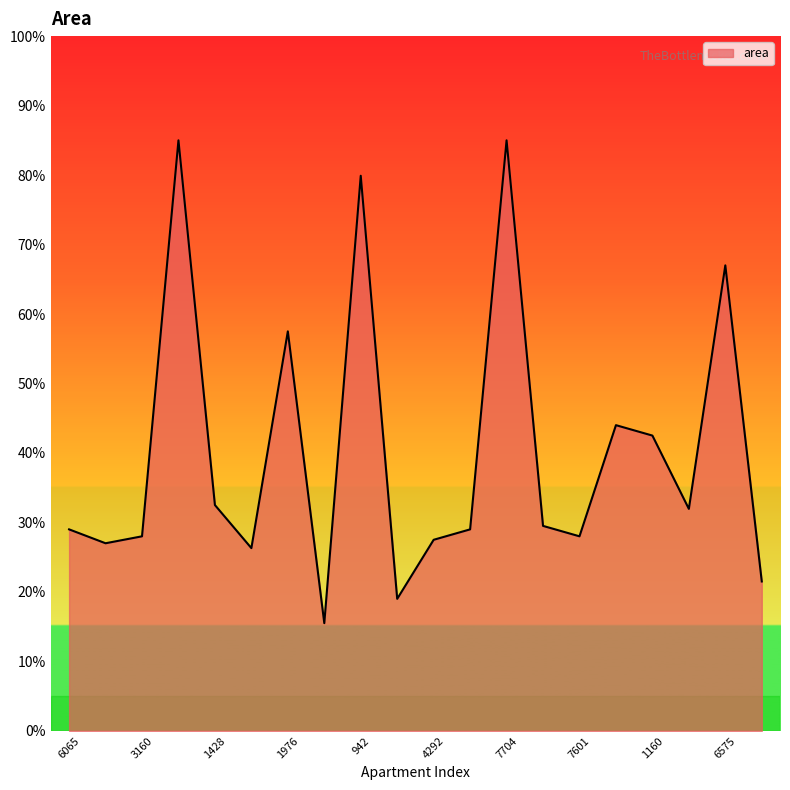

How many interior local valleys (lower than both neighbors) does the data have?

6